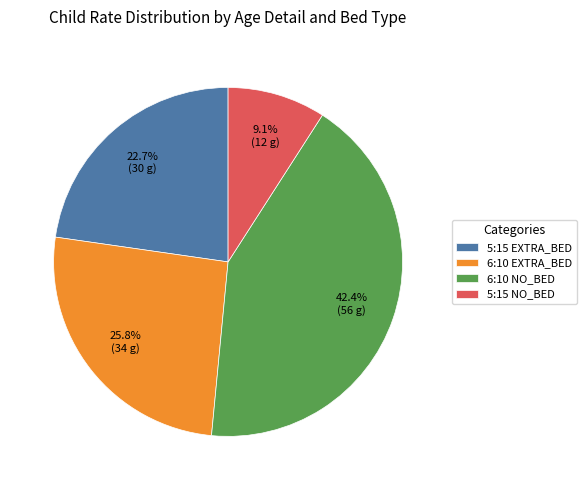

How many slices are in this pie chart?

4